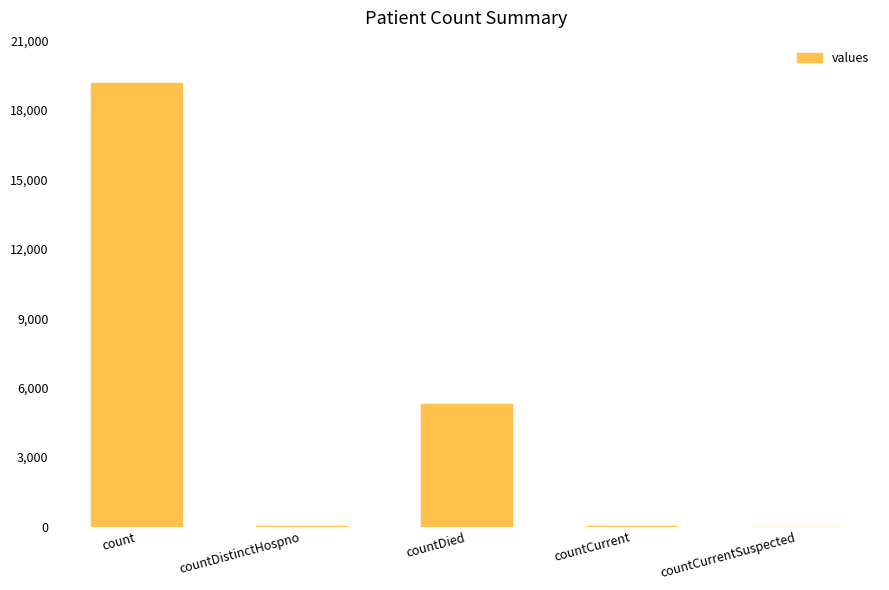

What is the maximum value shown in the chart?

19178